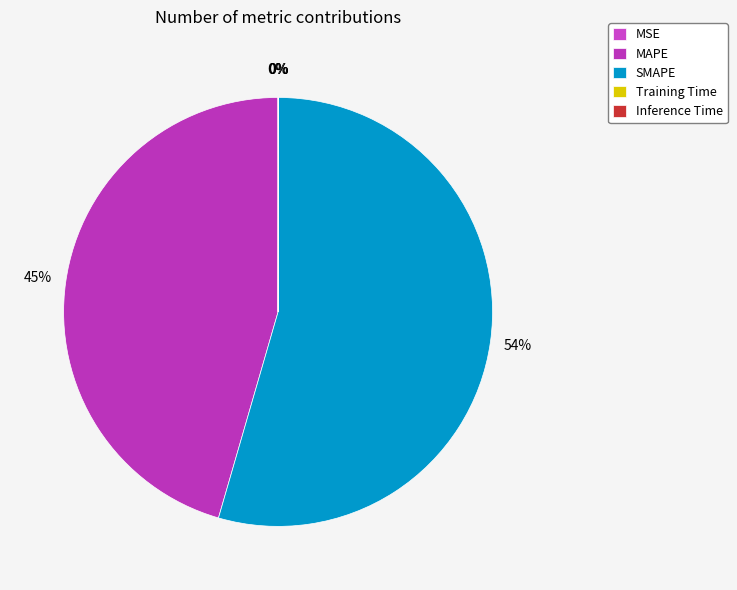

Which category has the smallest portion of the pie?

Training Time